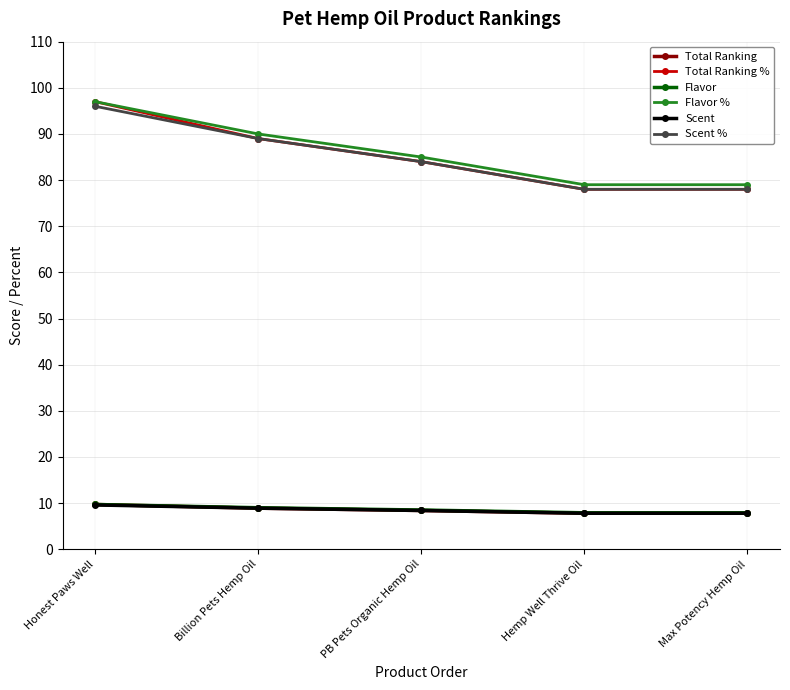

At which category is the sum across all series the highest?

Honest Paws Well